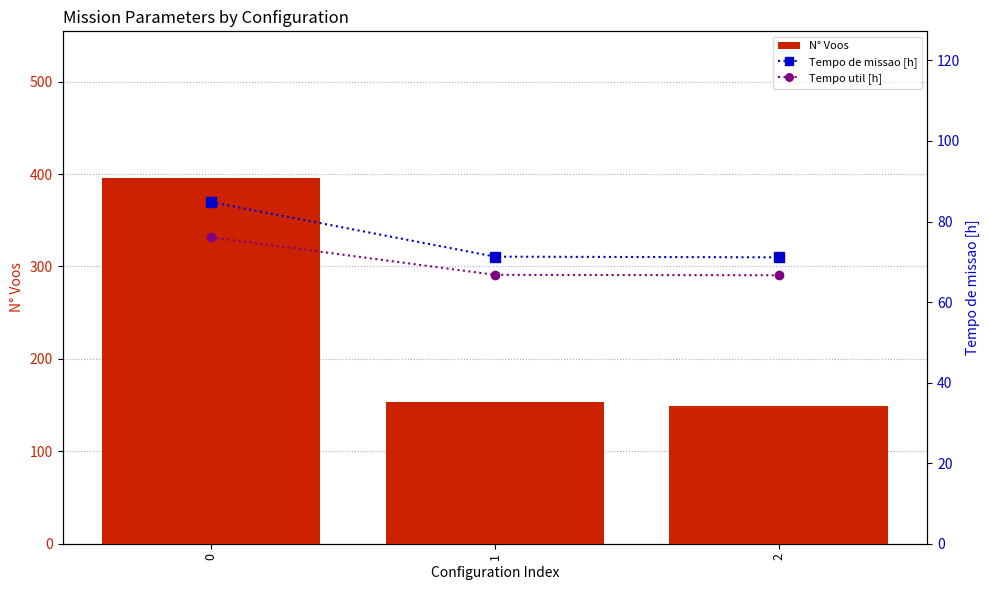

Are the bars horizontal?

No